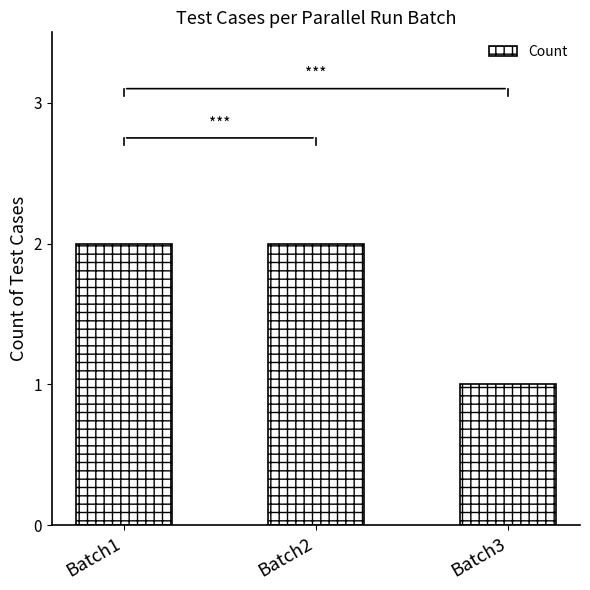

At which category does the chart reach its minimum across all series?

Batch3